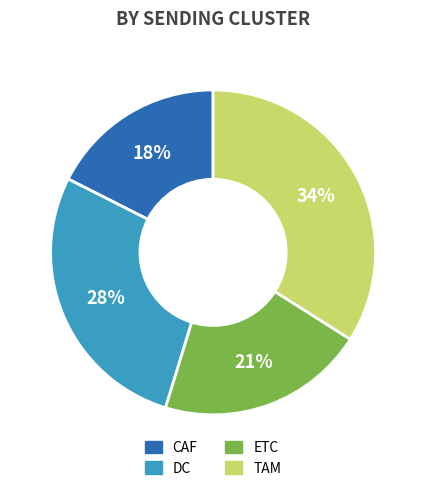

To the nearest percent, what is the difference between the largest and smallest slice percentages?

16%